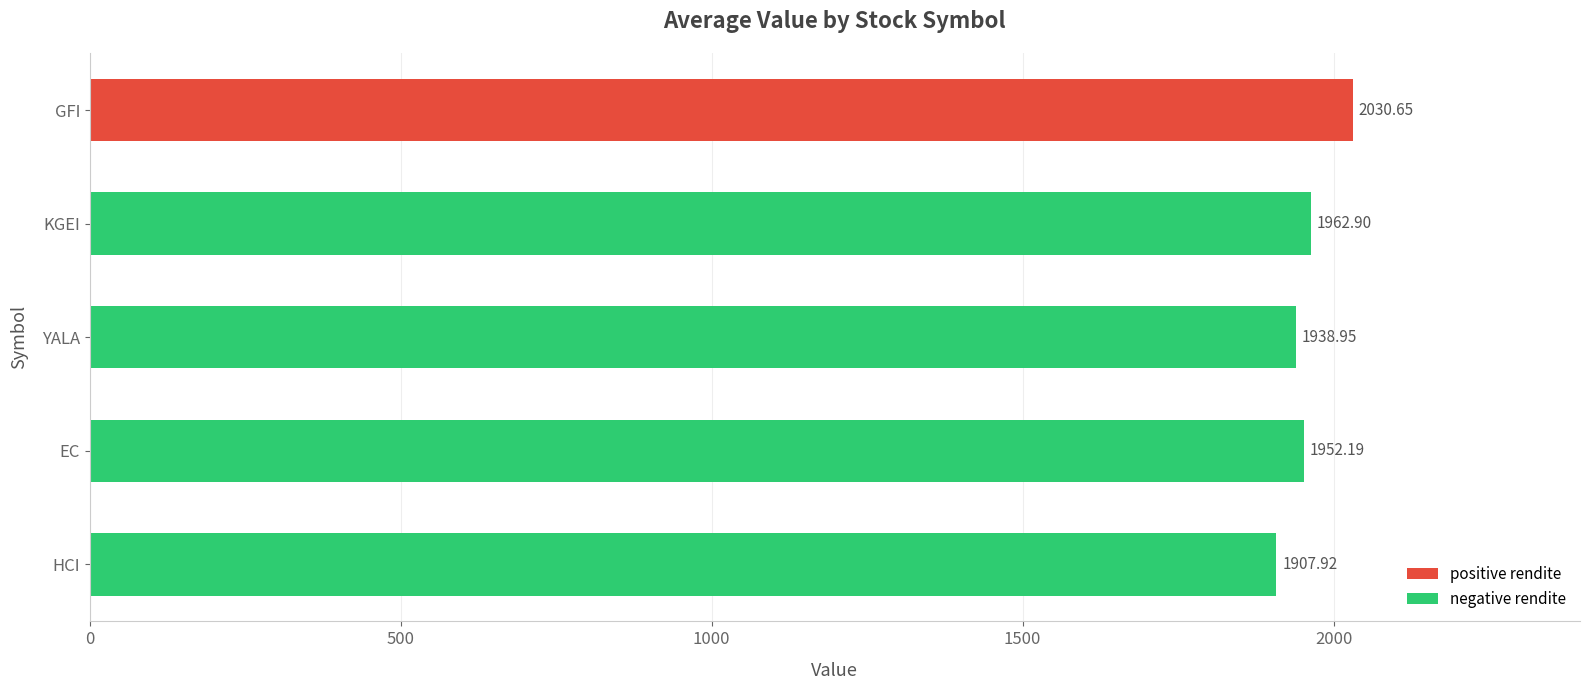

What is the difference between the values at KGEI and HCI?

55.0